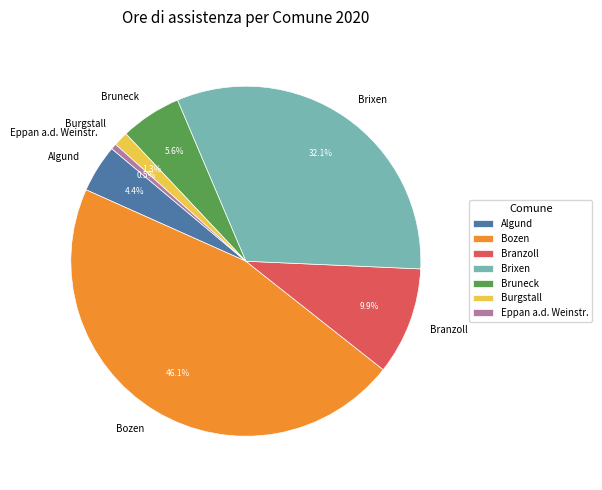

The Bozen slice represents 46% of the pie. True or false?

True